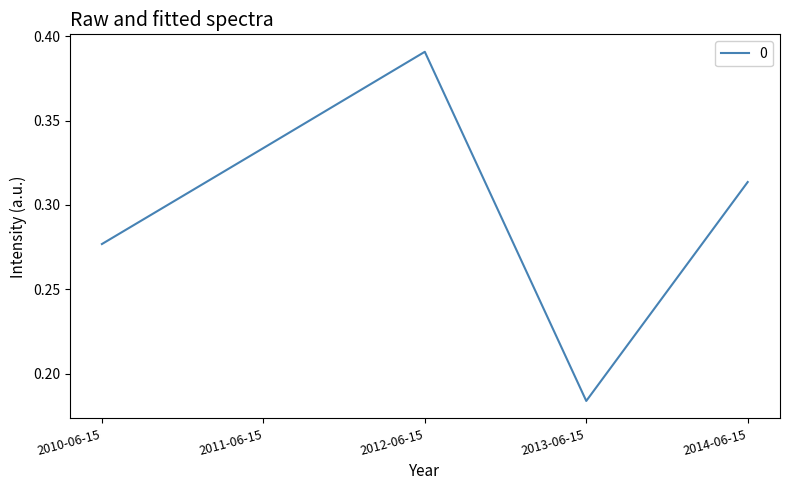

List the labels in order of value, smallest first.

2013-06-15, 2010-06-15, 2014-06-15, 2011-06-15, 2012-06-15